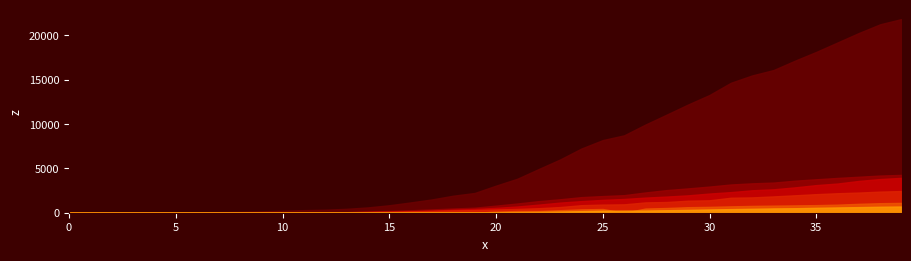

Reading left to right, transcribe all the data shown in this chart.

CH: 0	5	10	20	33	41	60	74	104	150	227	291	340	439	599	842	1160	1498	1918	2224	3052	3830	4922	5994	7230	8180	8714	9930	11055	12191	13258	14632	15462	16068	17118	18110	19176	20243	21225	21812
GE: 0	1	1	4	8	9	10	13	15	20	29	42	44	59	79	112	153	224	343	425	549	701	911	1139	1307	1445	1549	1703	1820	1959	2160	2321	2527	2638	2855	3109	3289	3582	3793	3928
VD: 0	0	0	0	0	0	0	0	0	0	23	30	40	51	130	203	277	370	477	566	797	1040	1304	1515	1756	1875	1977	2283	2548	2740	2945	3179	3310	3395	3607	3766	3918	4052	4187	4259
TI: 0	0	1	1	2	2	4	8	13	25	28	41	49	61	75	108	163	206	265	293	368	426	511	638	849	916	945	1162	1209	1354	1401	1688	1727	1837	1962	2091	2195	2271	2377	2442
BE: 0	0	0	0	0	0	0	0	0	0	17	0	0	34	0	0	0	0	0	0	123	193	193	282	377	418	0	470	532	624	660	718	767	798	826	856	909	1003	1073	1106
AG: 0	1	1	1	3	4	7	7	10	11	12	14	14	15	18	20	27	30	33	43	56	69	96	134	175	223	235	245	283	318	367	407	444	485	506	554	596	631	673	702